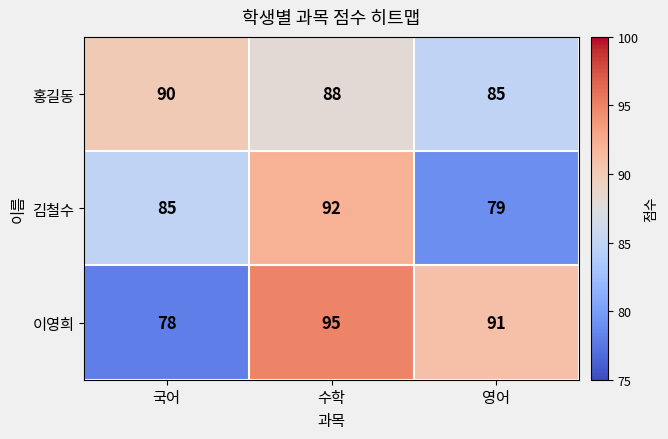

Count the 홍길동 values in the range 85 to 90.

3